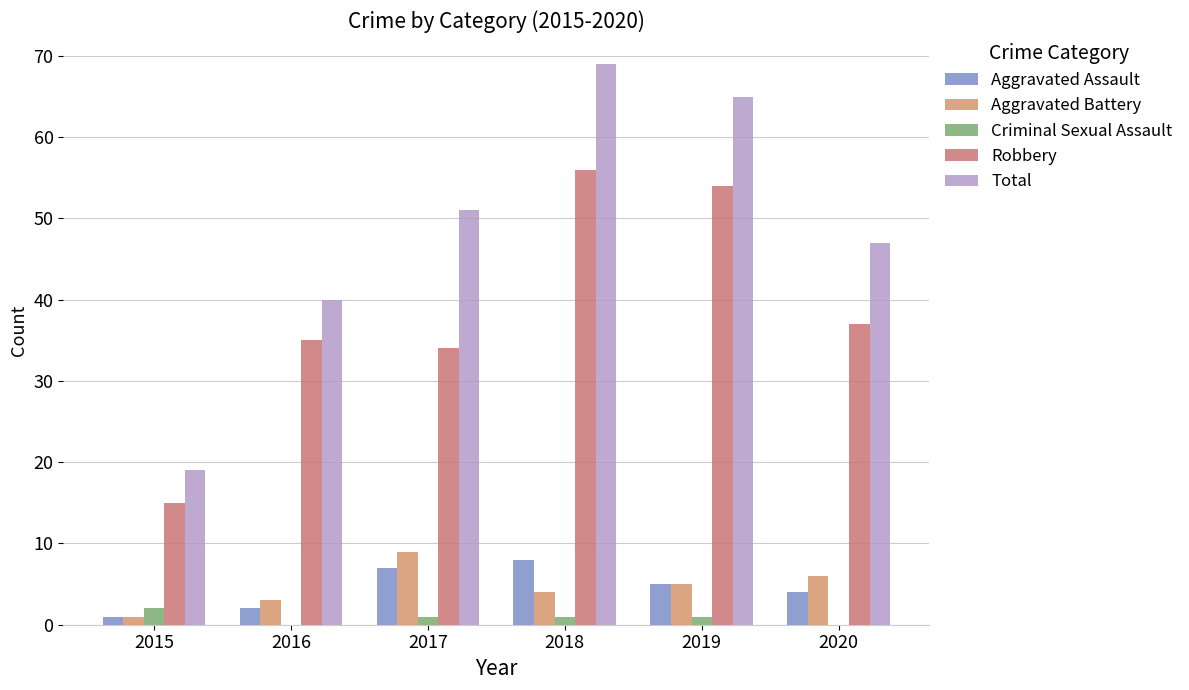

Reading left to right, what are all the values shown in this chart?

Aggravated Assault: 1	2	7	8	5	4
Aggravated Battery: 1	3	9	4	5	6
Criminal Sexual Assault: 2	0	1	1	1	0
Robbery: 15	35	34	56	54	37
Total: 19	40	51	69	65	47